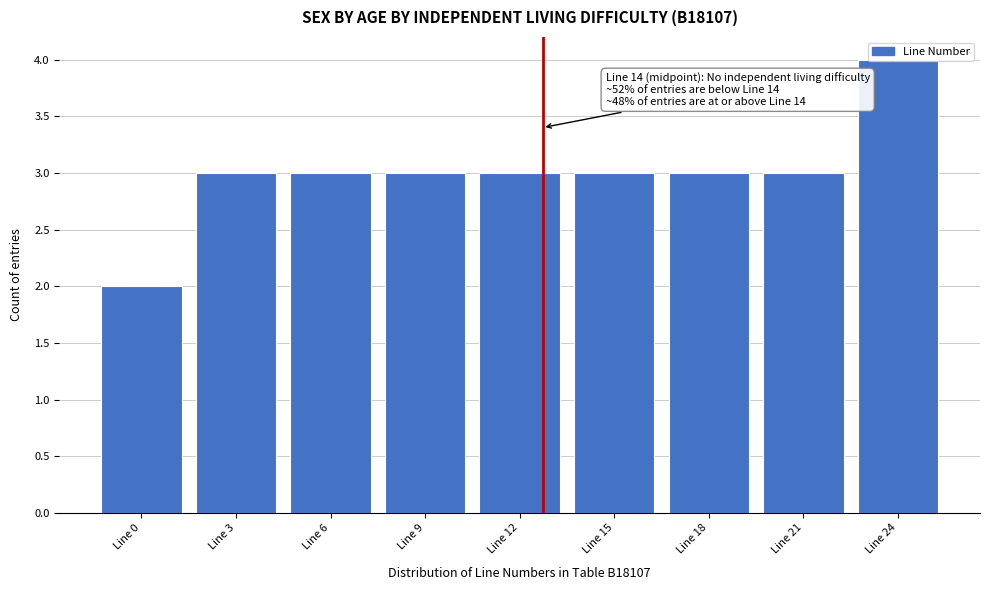

What is the change in value from Line 0 to Line 9?

+1